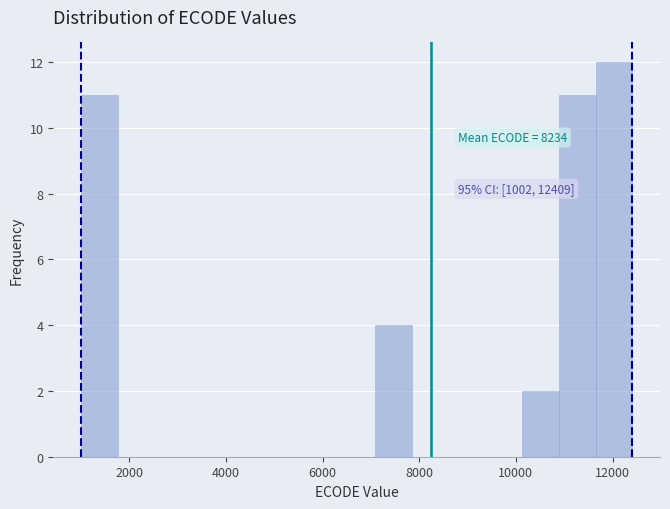

Around what value on the x-axis is the tallest bar? Give the approximate position of its centre, as read against the axis.

12000